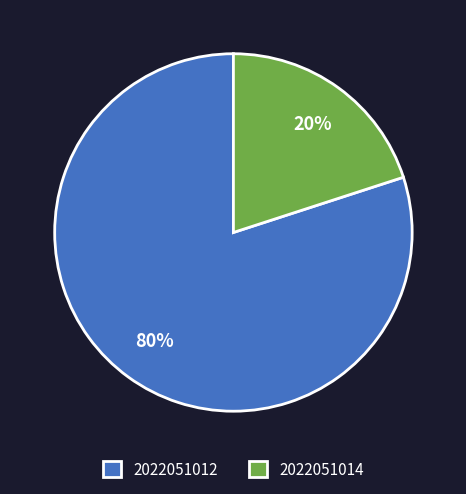

What percentage is the 2022051012 slice, to the nearest percent?

80%